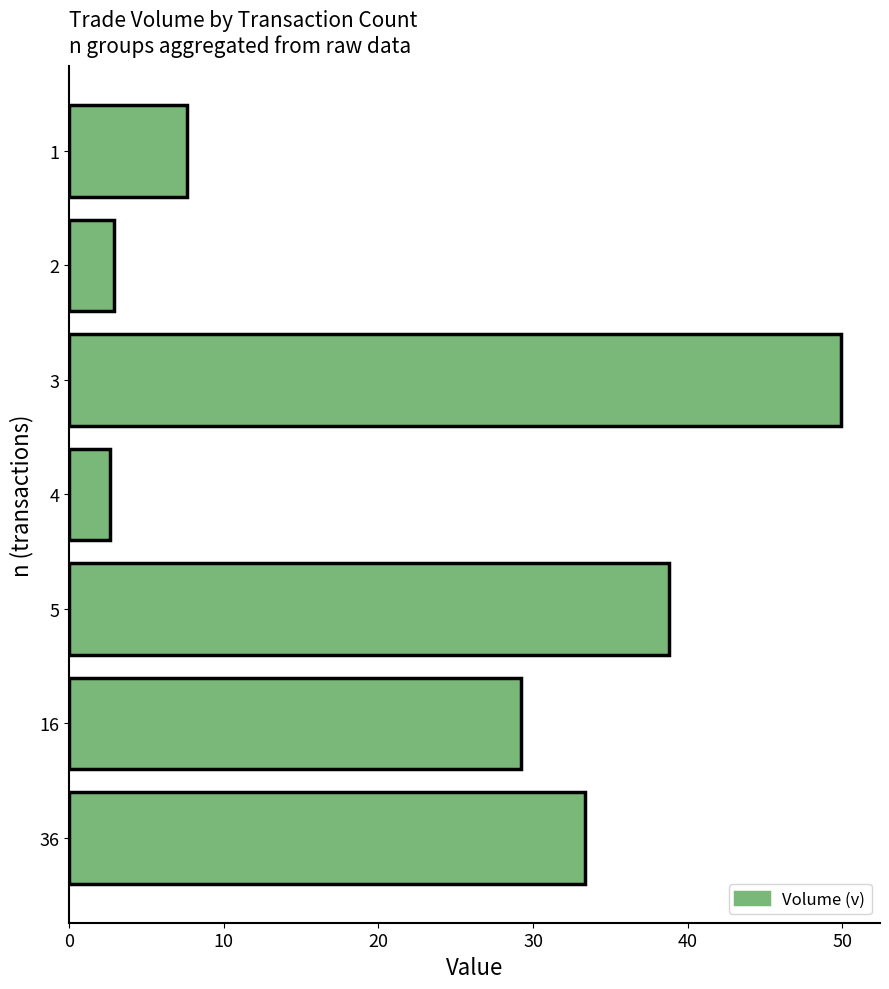

Which has a higher value, 1 or 5?

5